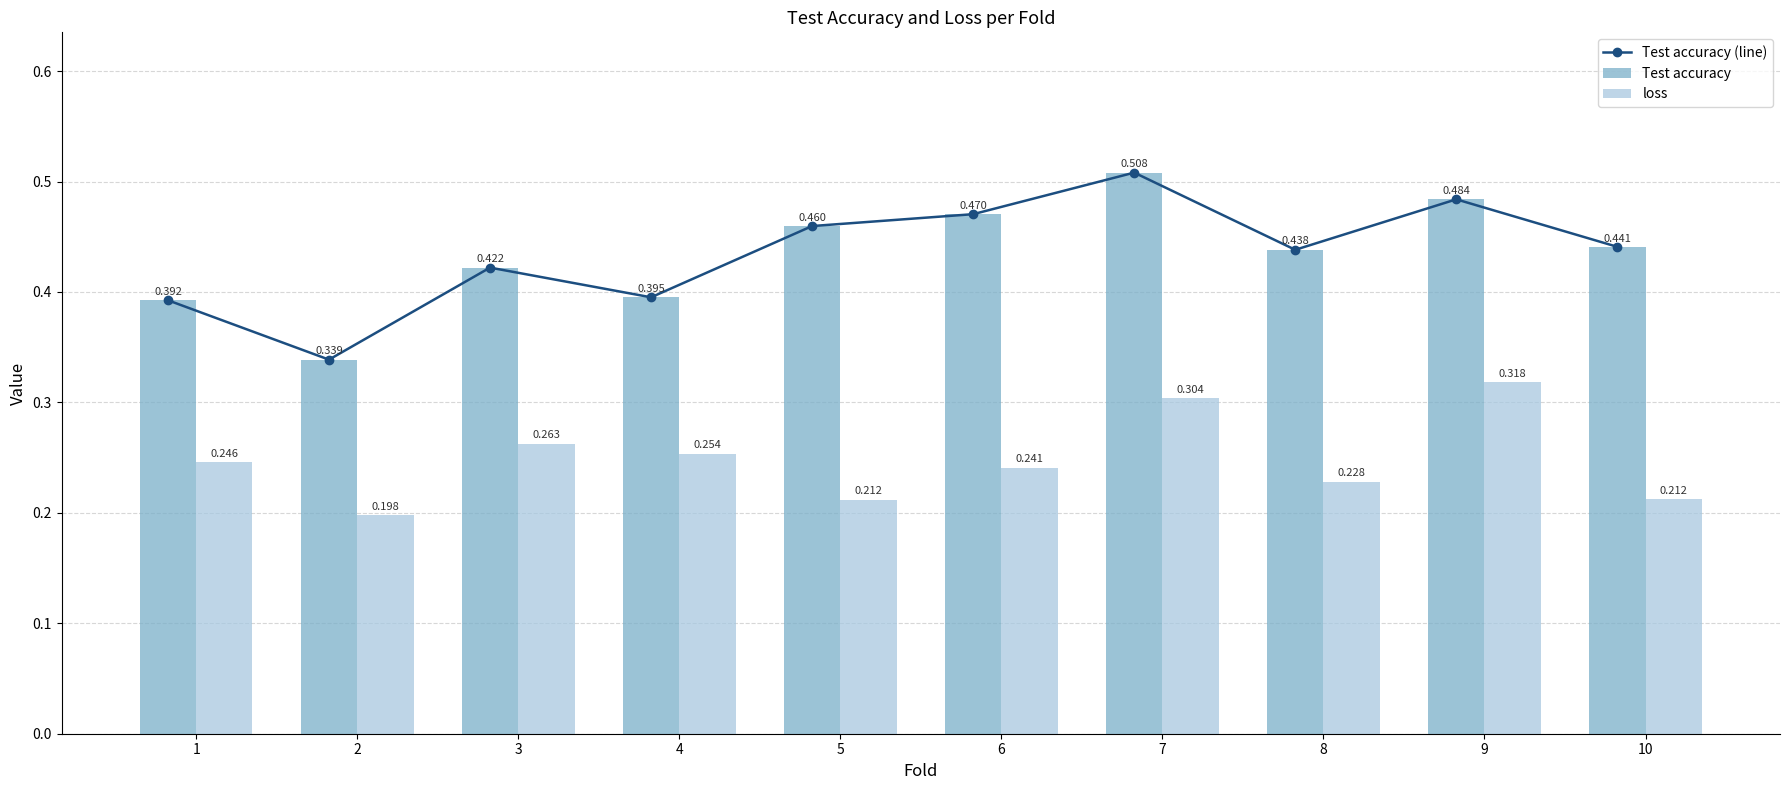

What is the difference between the highest and lowest values at 5?

0.2